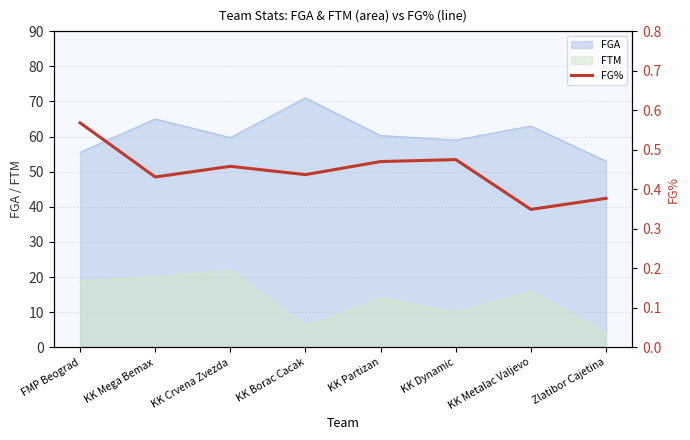

At which category does the data reach its first local peak?

KK Crvena Zvezda